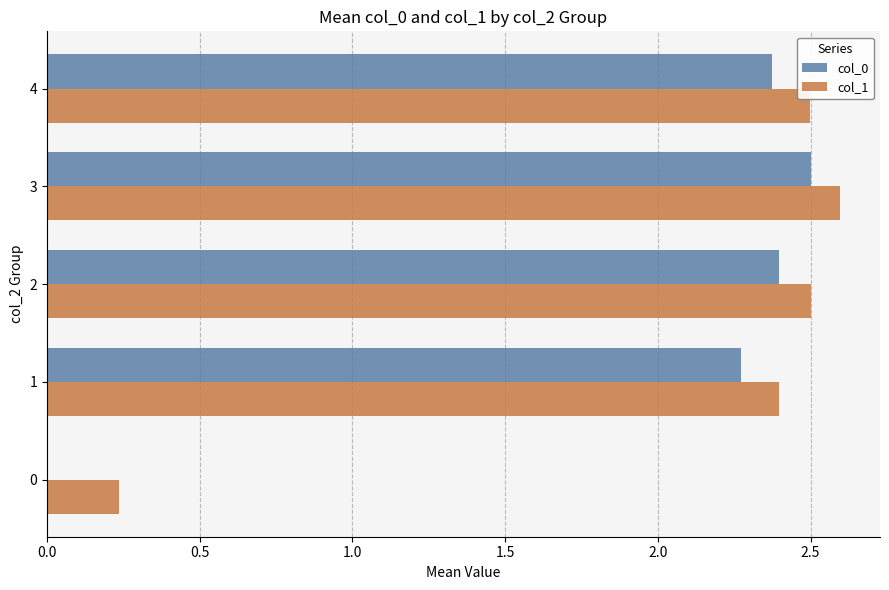

The value of col_1 at 1 is 0.6. True or false?

False